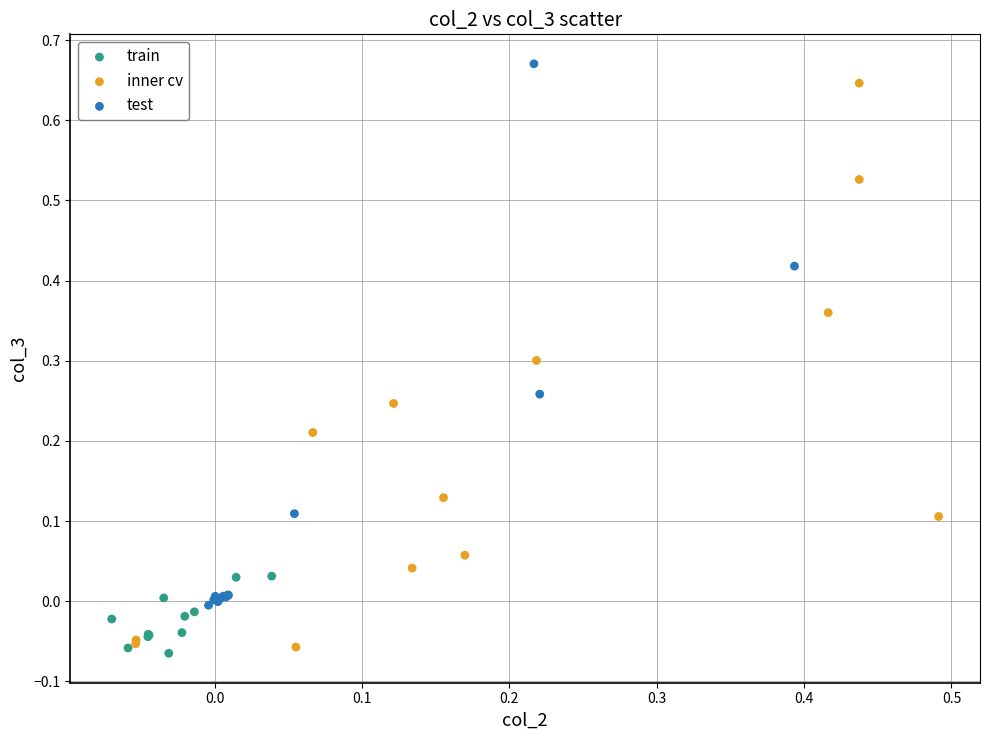

Which series has the largest Y range (max minus min)?

inner cv